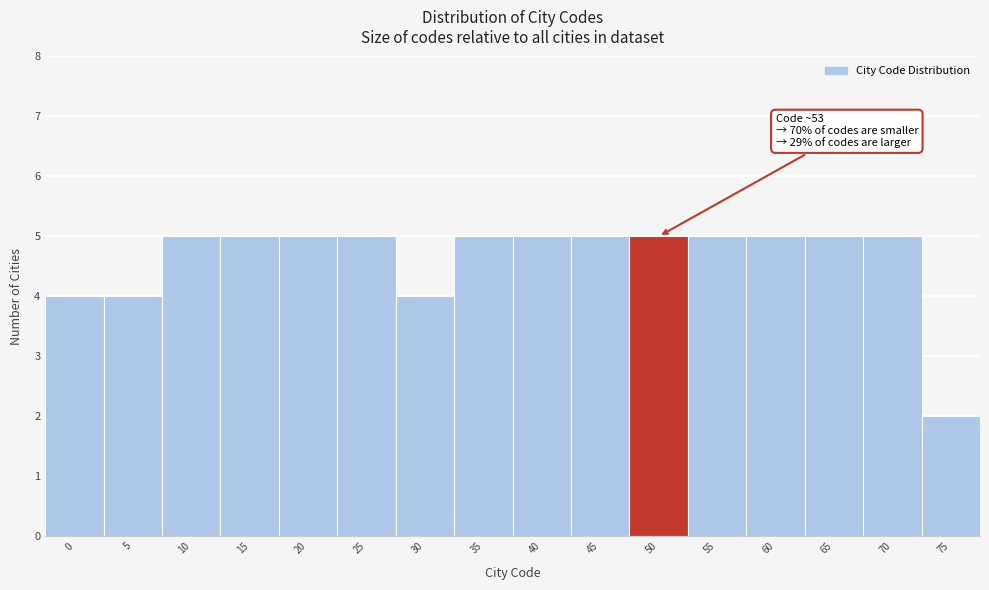

Reading left to right, what are all the values shown in this chart?

0=4	5=4	10=5	15=5	20=5	25=5	30=4	35=5	40=5	45=5	50=5	55=5	60=5	65=5	70=5	75=2